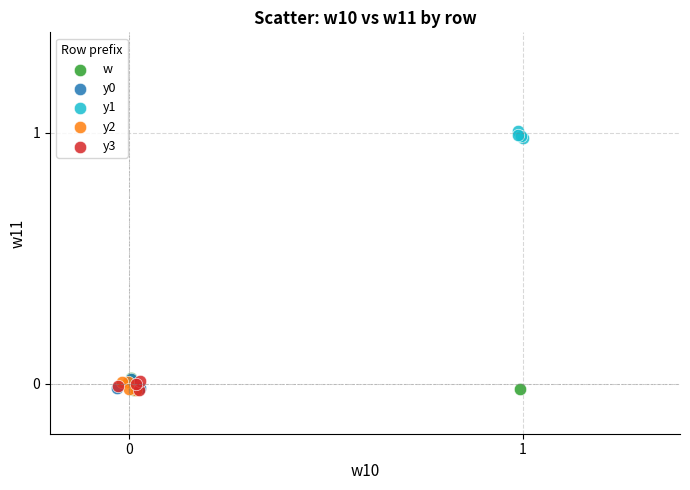

Which series contains the highest Y value?

y1